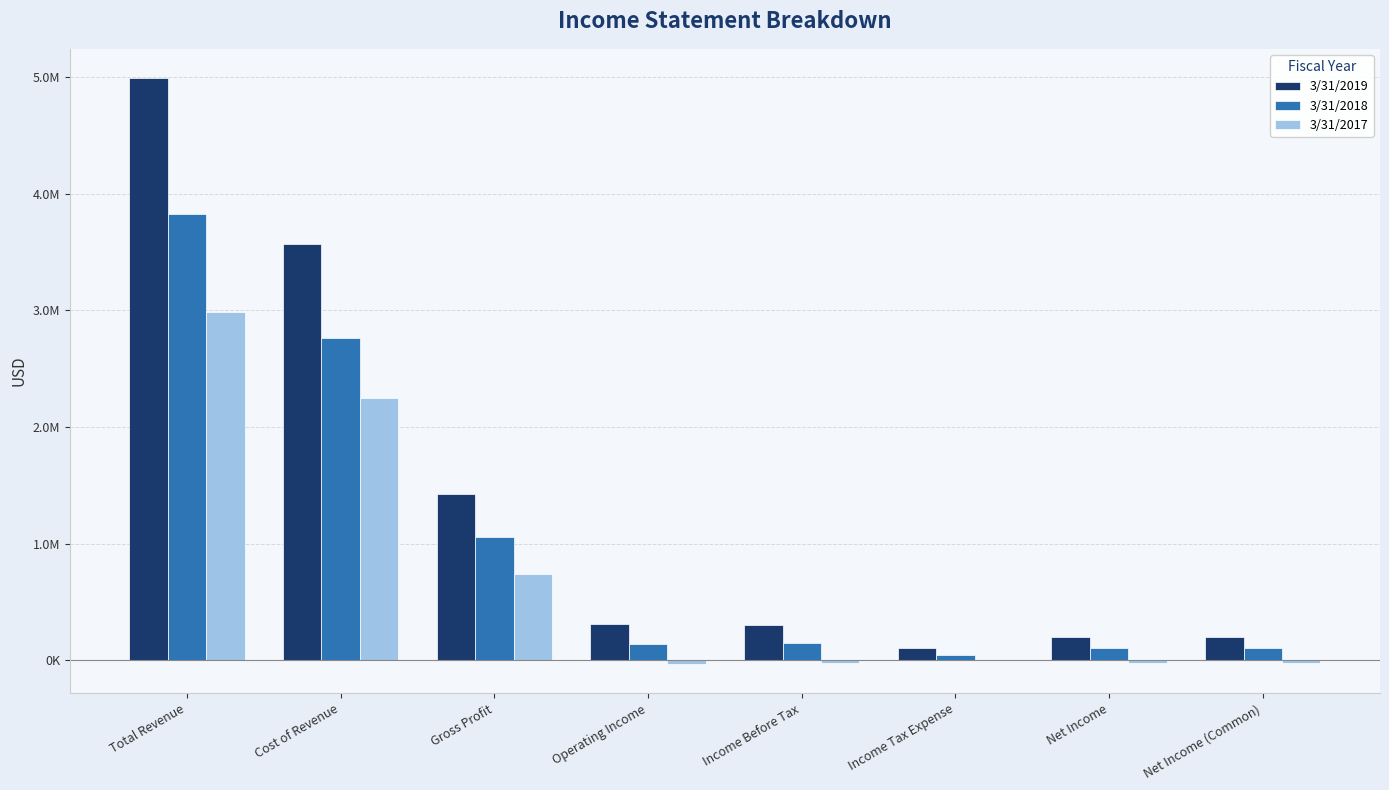

What is the spread (max minus min) of values at Income Before Tax?

329090